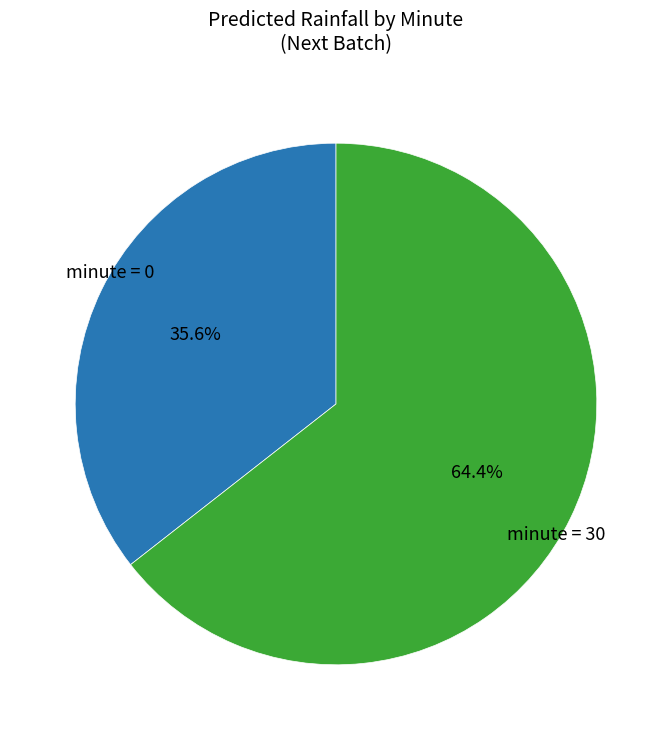

Which has a higher value, minute = 30 or minute = 0?

minute = 30